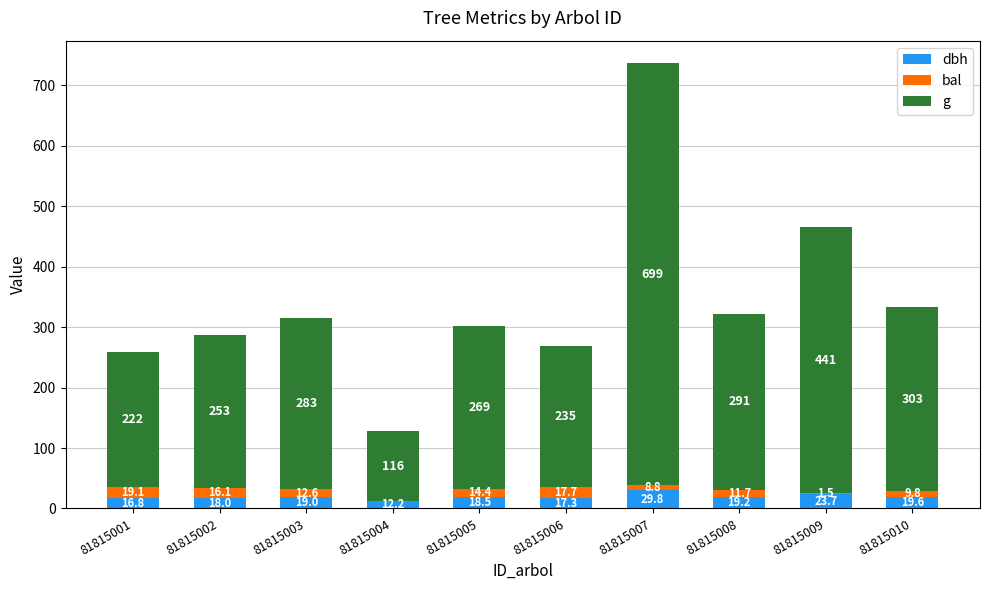

At which category is the sum across all series the highest?

81815007